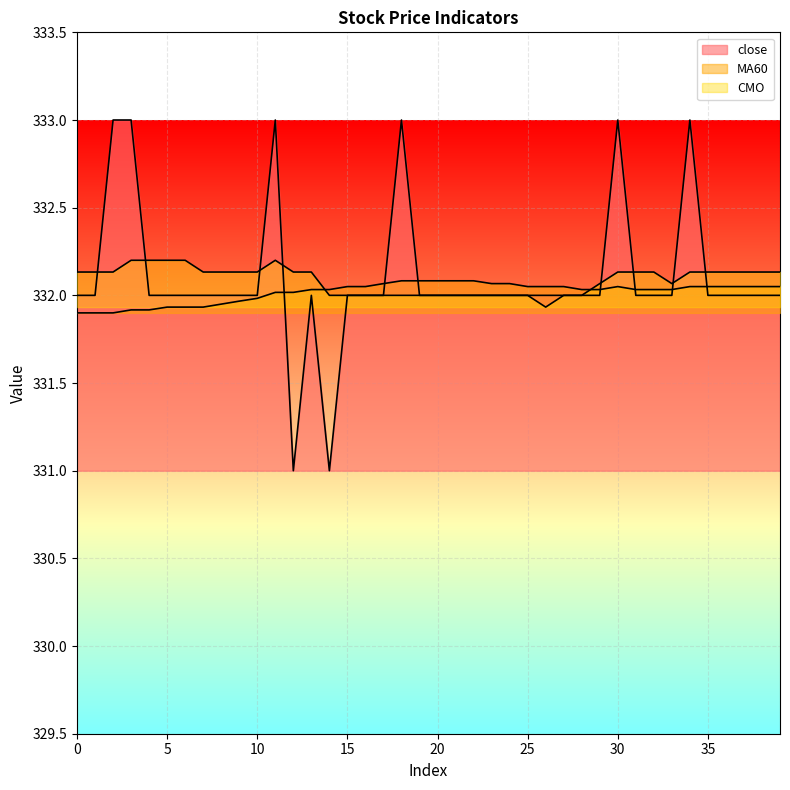

True or false: CMO and close intersect in this chart.

True